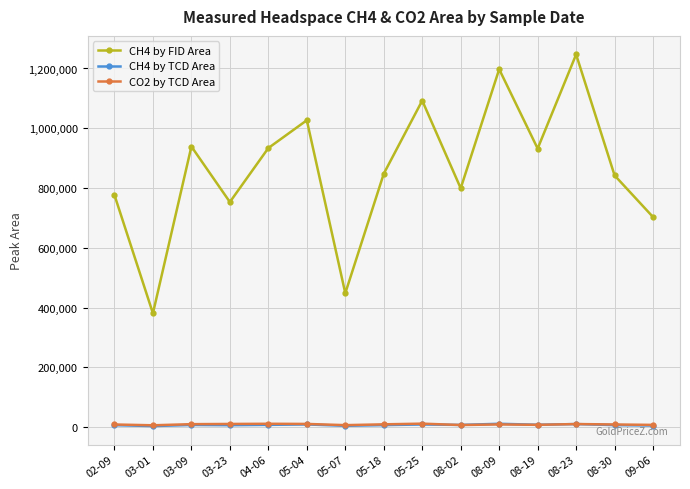

True or false: CH4 by TCD Area has more than 0 interior local peaks.

True